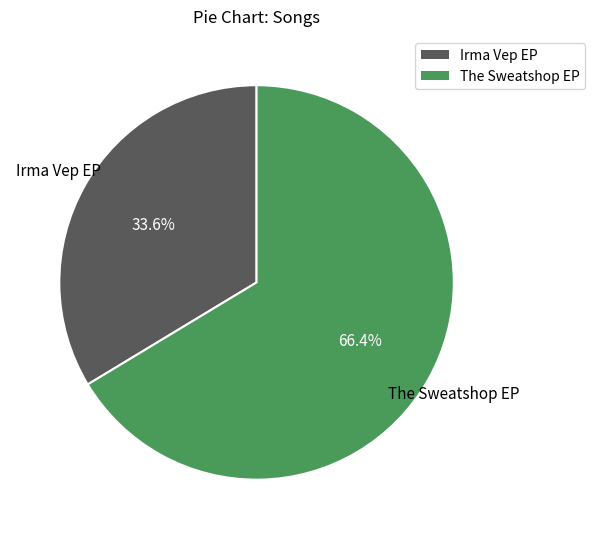

Count the number of slices in the pie.

2